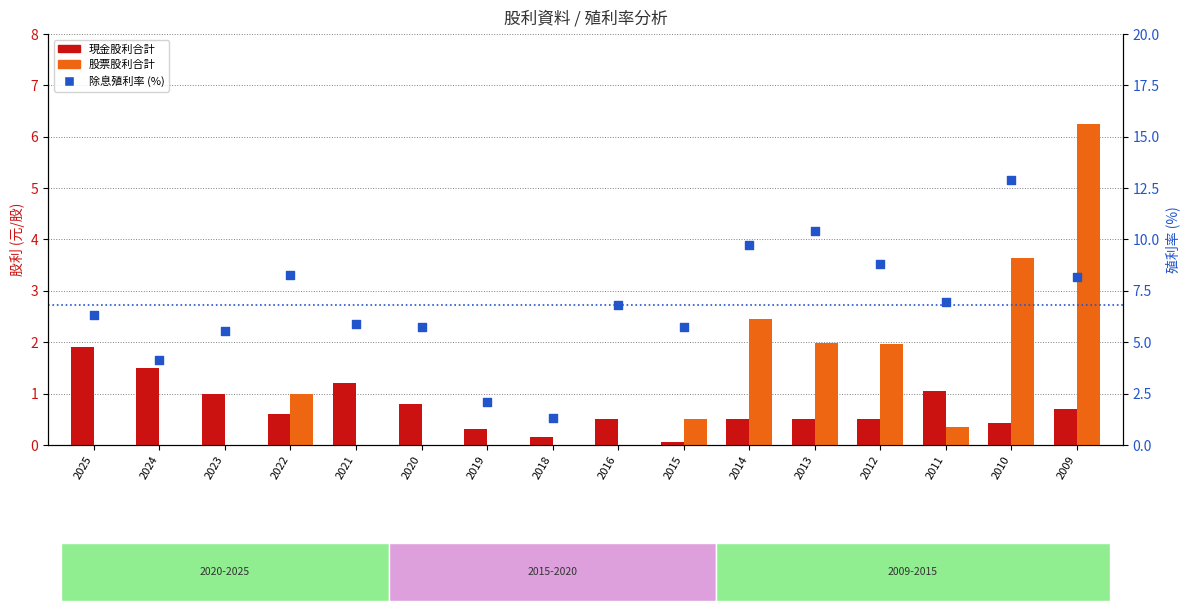

Which series has the widest spread of Y values?

除息殖利率 (%)